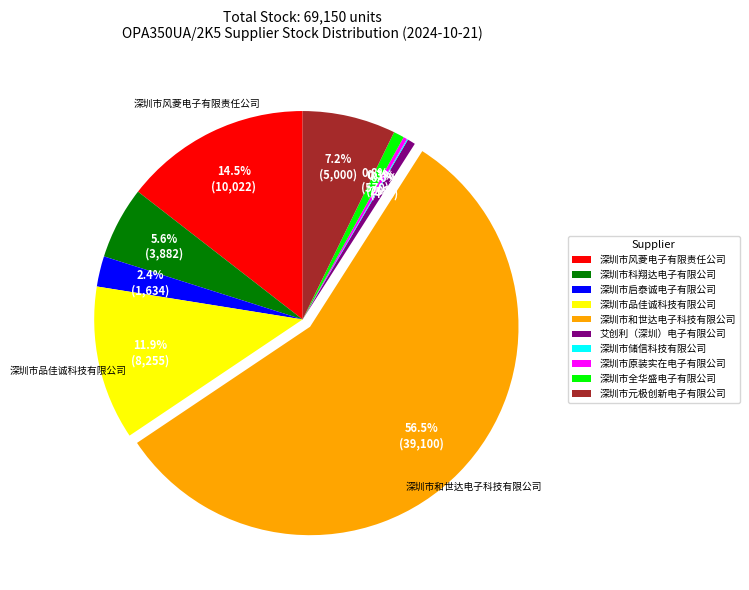

Which has a higher value, 深圳市风菱电子有限责任公司 or 深圳市和世达电子科技有限公司?

深圳市和世达电子科技有限公司